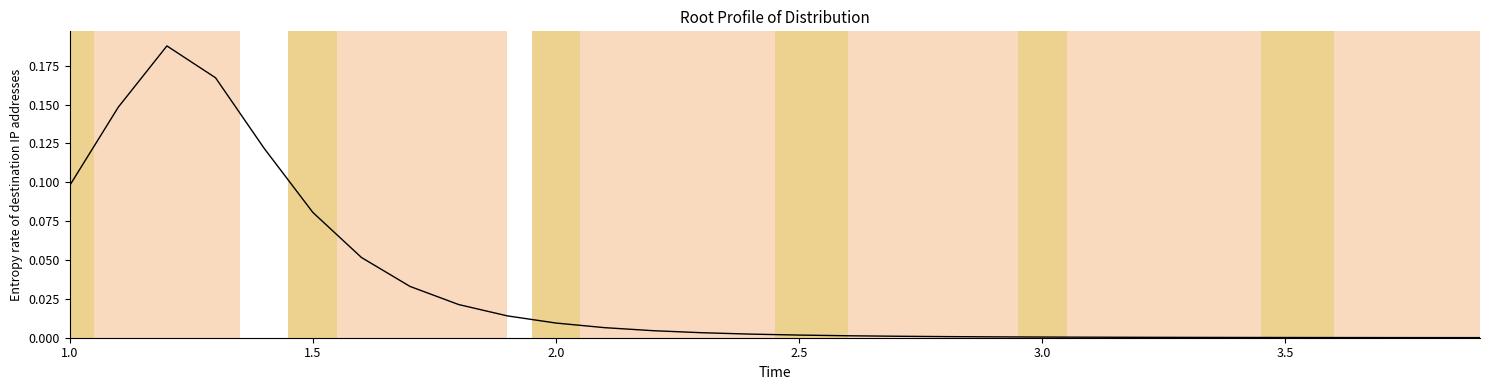

How many lines are shown in the chart?

1